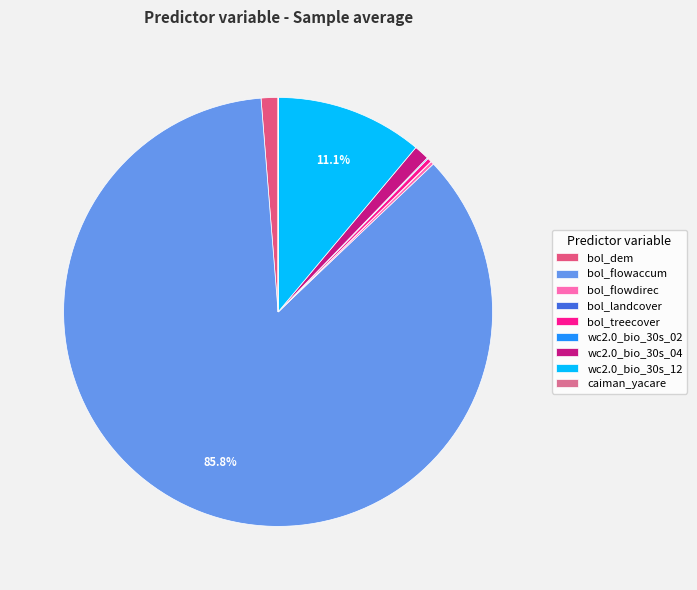

Does bol_landcover represent more than half of the total?

No